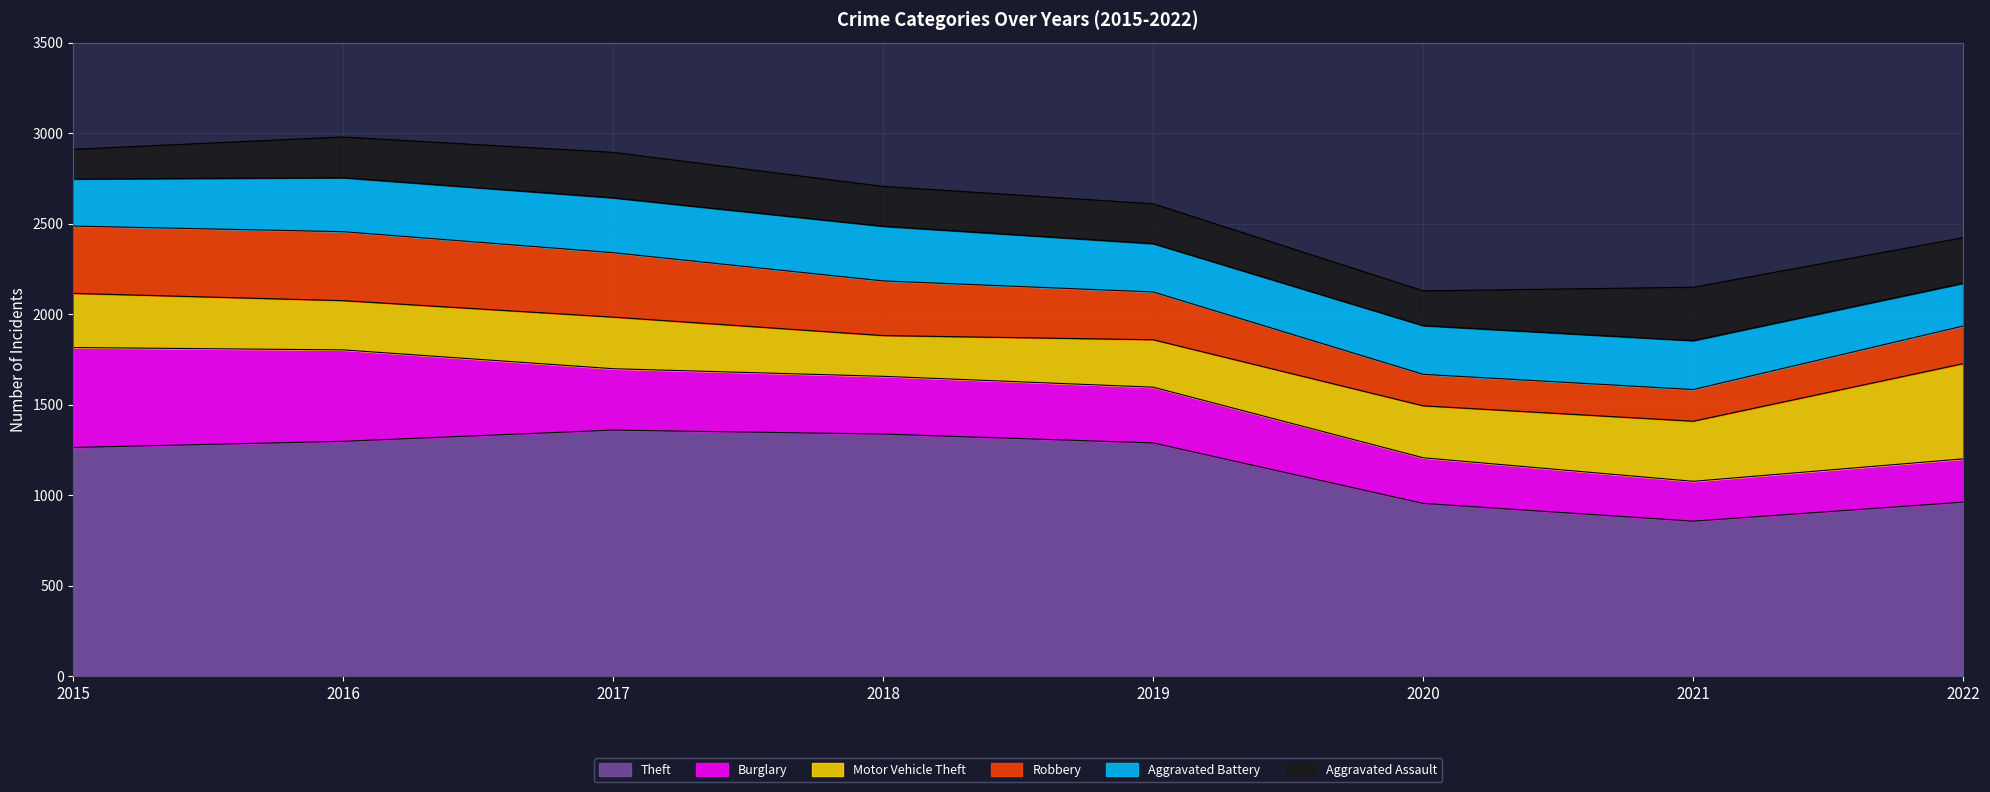

Rank the series at 2016 from highest to lowest value.

Theft, Burglary, Robbery, Aggravated Battery, Motor Vehicle Theft, Aggravated Assault